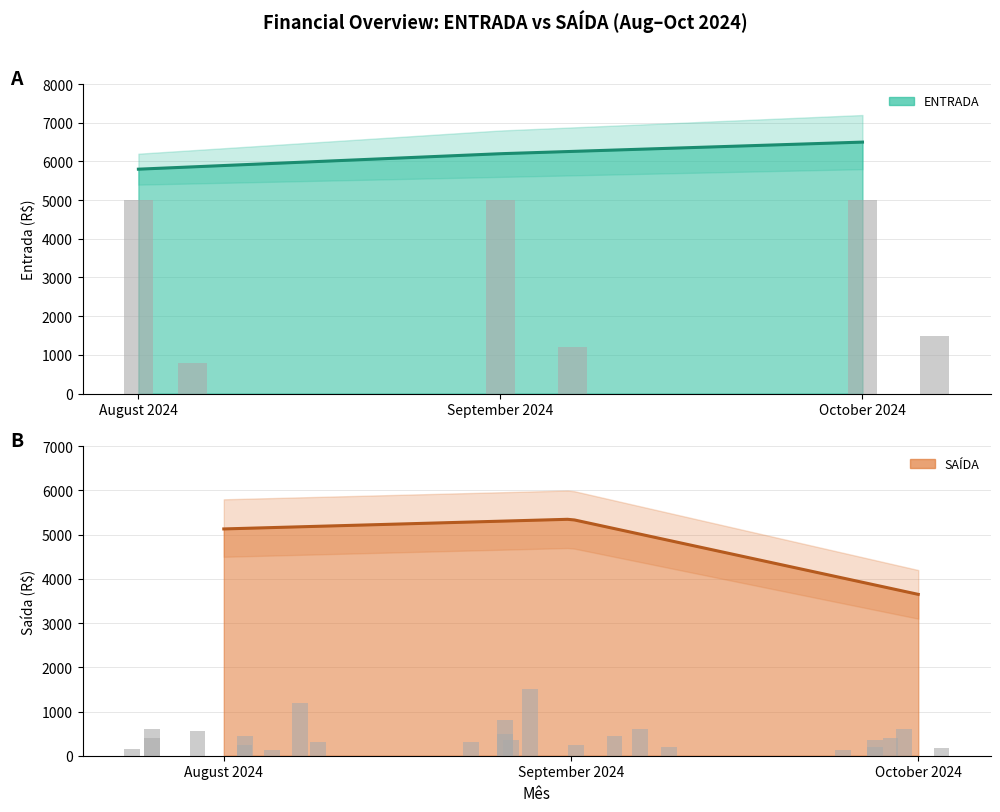

True or false: the data shows 8212 at September 2024.

False